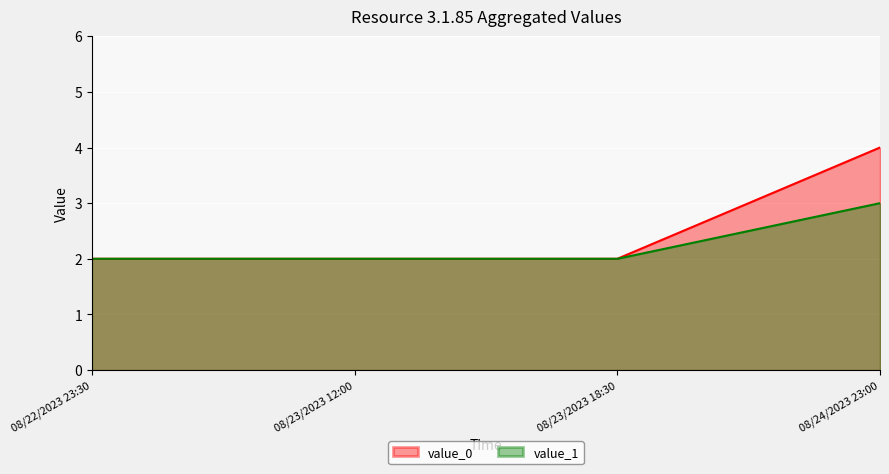

How many lines are shown in the chart?

2